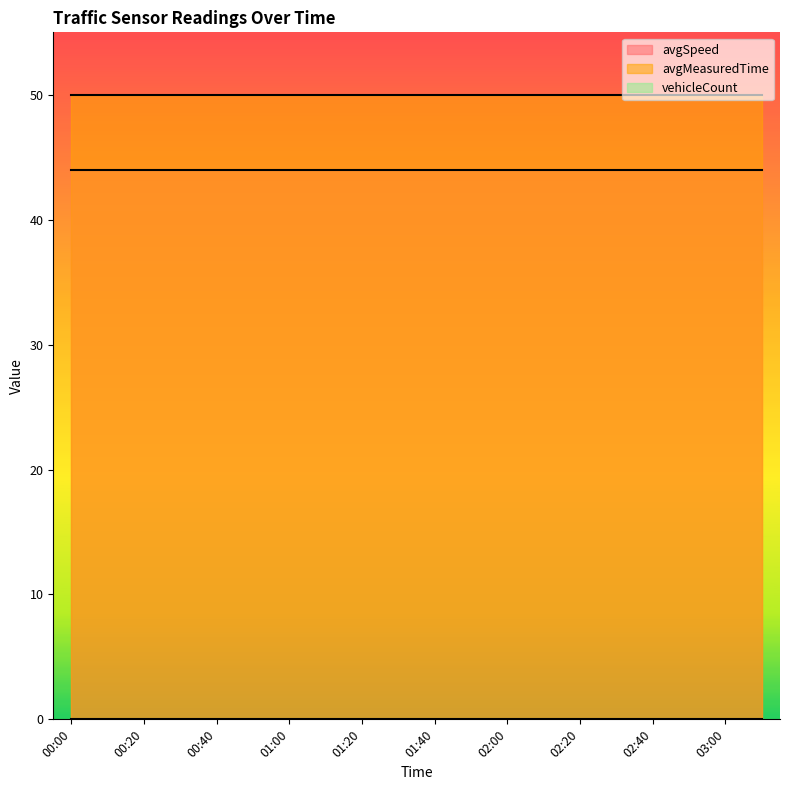

True or false: vehicleCount and avgMeasuredTime intersect in this chart.

False